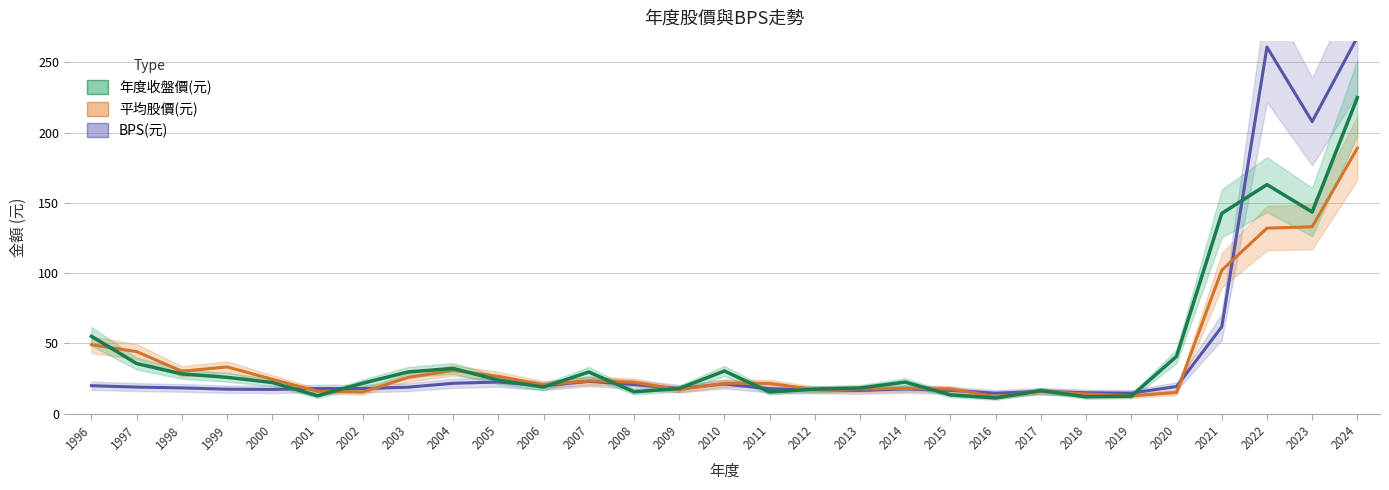

What is the value of the 平均股價(元) point at the 7th from the left?

15.3